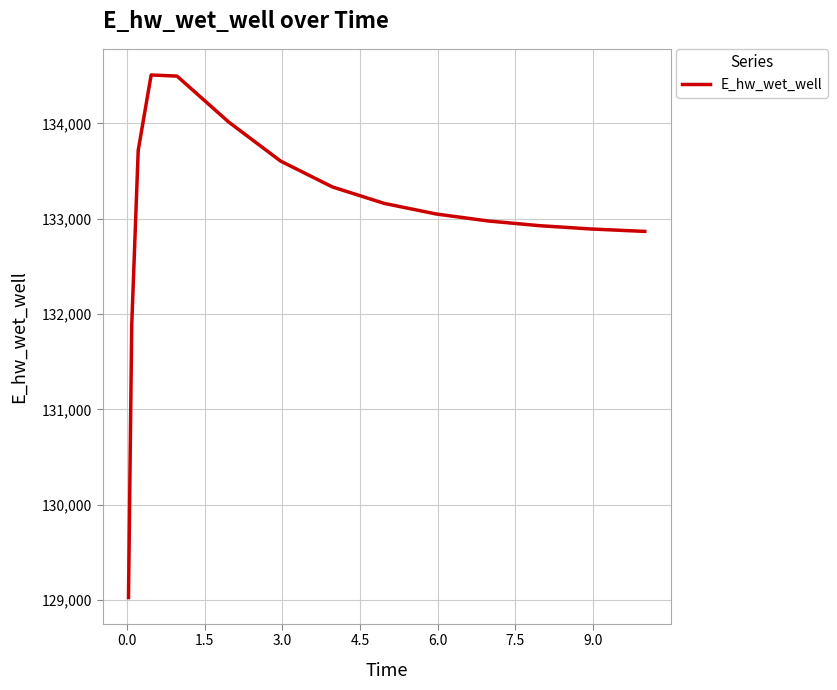

How many values are below 133049?

7